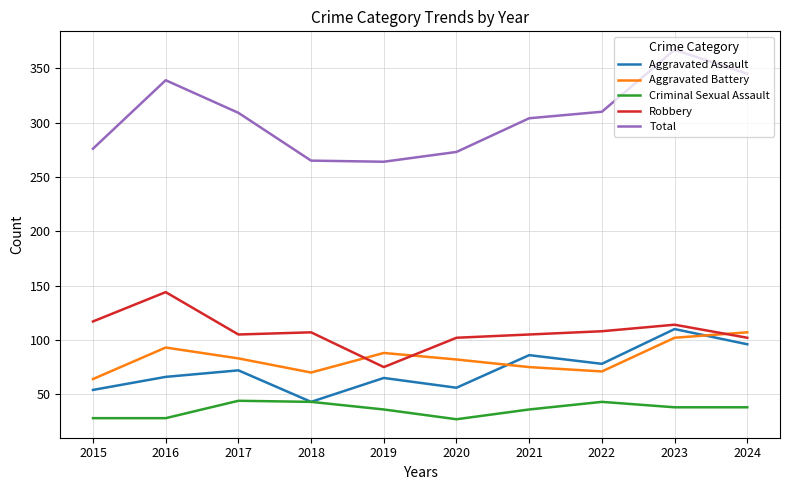

What is the difference between the Total values at 2015 and 2018?

11